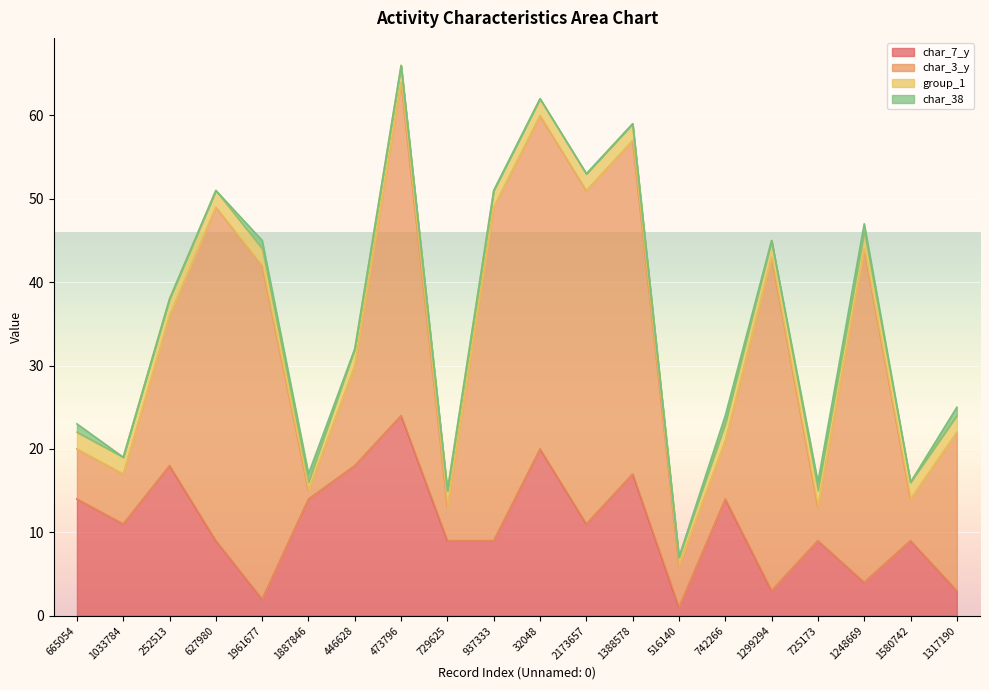

True or false: char_7_y and group_1 intersect in this chart.

False